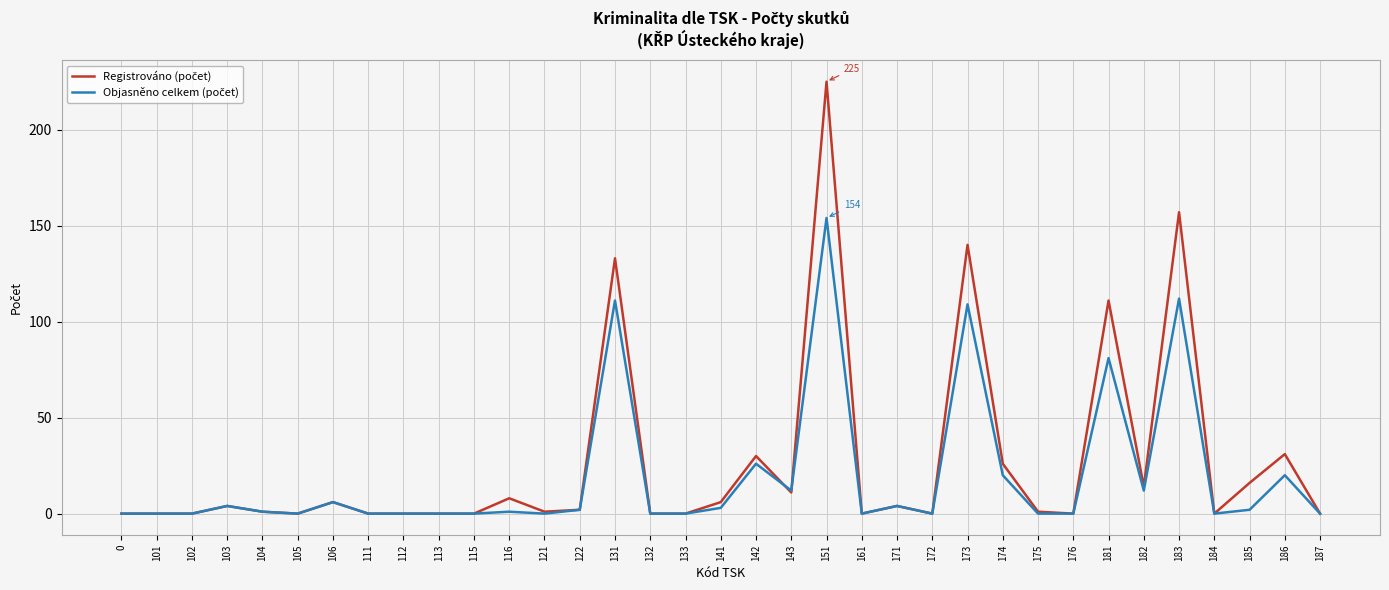

What is the maximum value shown in the chart?

225